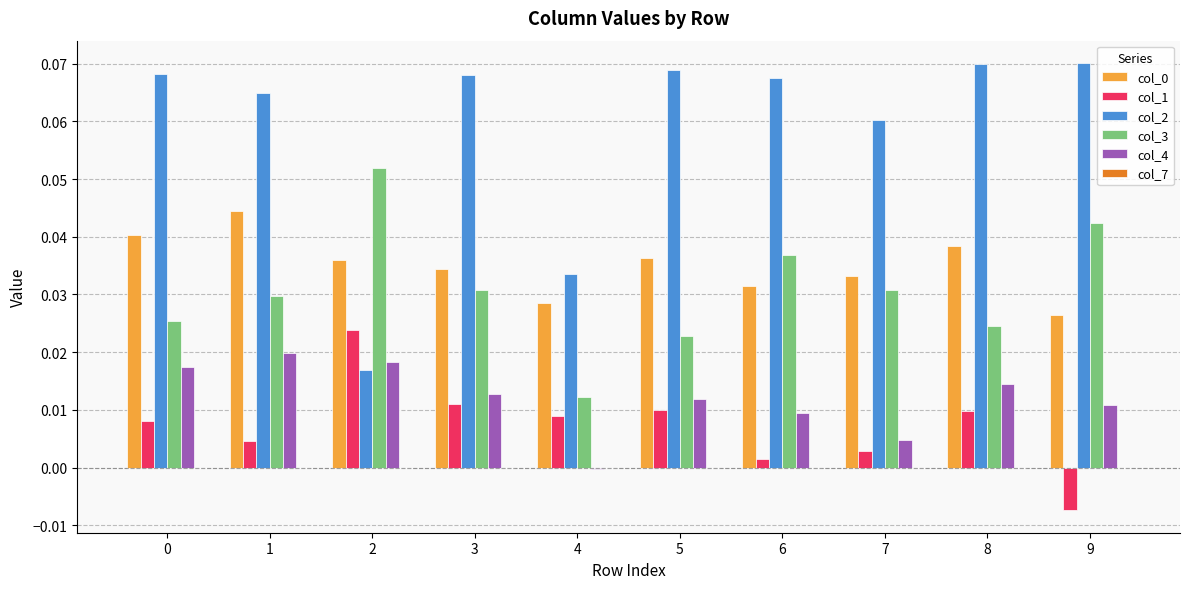

What is the sum of all col_3 values?

0.3